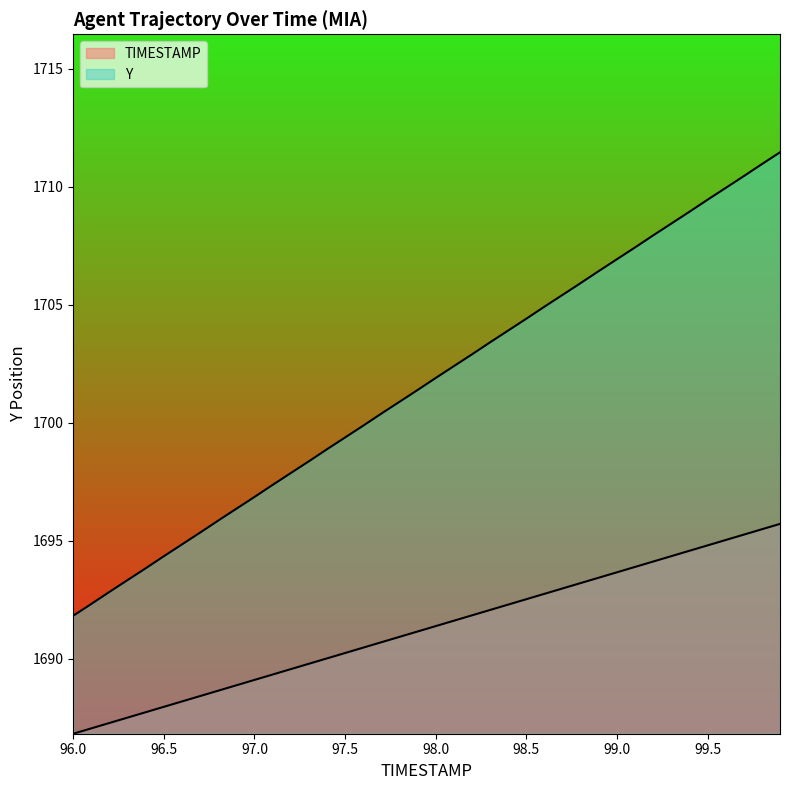

Count the number of data series in this chart.

2